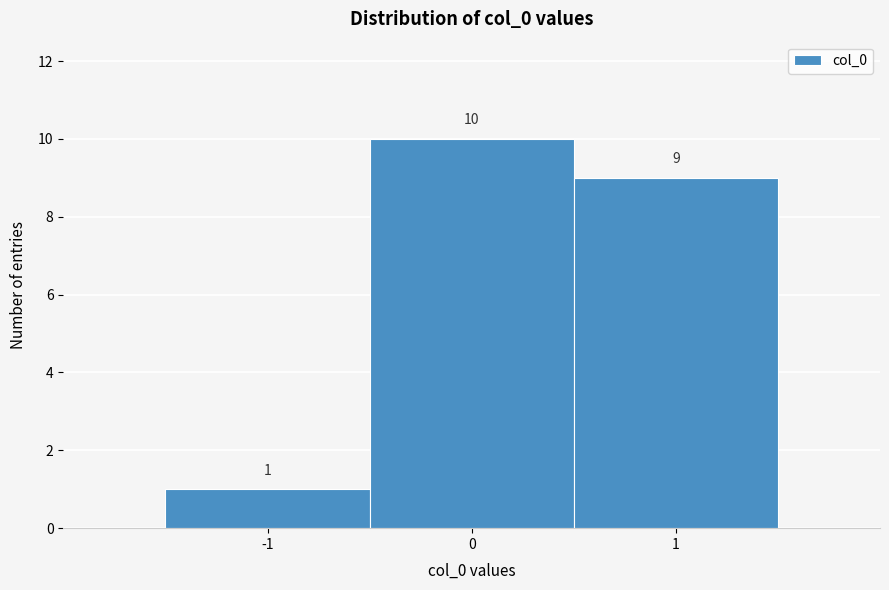

Reading left to right, transcribe this chart: for each bar, give the range it covers on the x-axis and its height.

-1.5 to -0.5: 1
-0.5 to 0.5: 10
0.5 to 1.5: 9